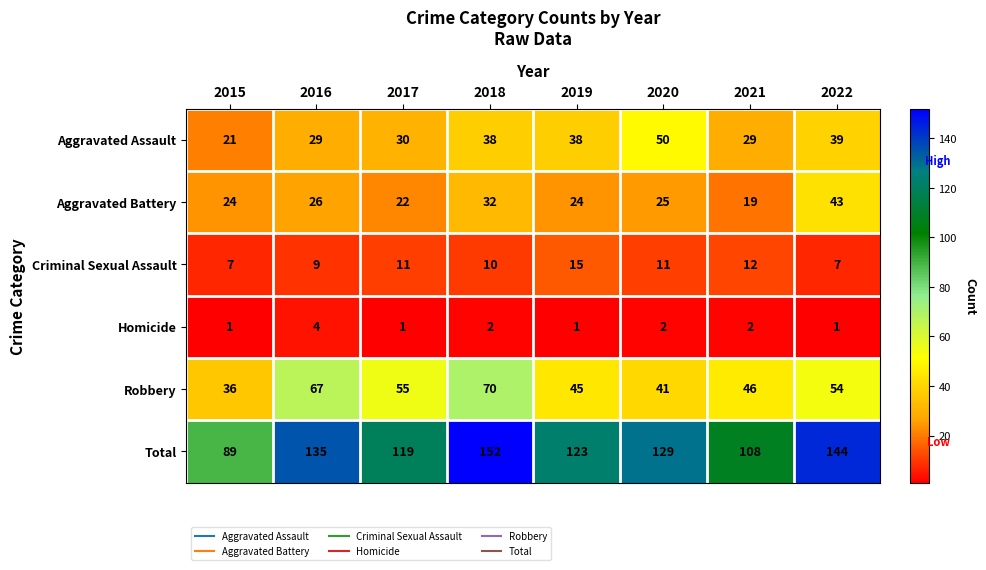

True or false: Aggravated Battery has a value of 25 at 2020.

True